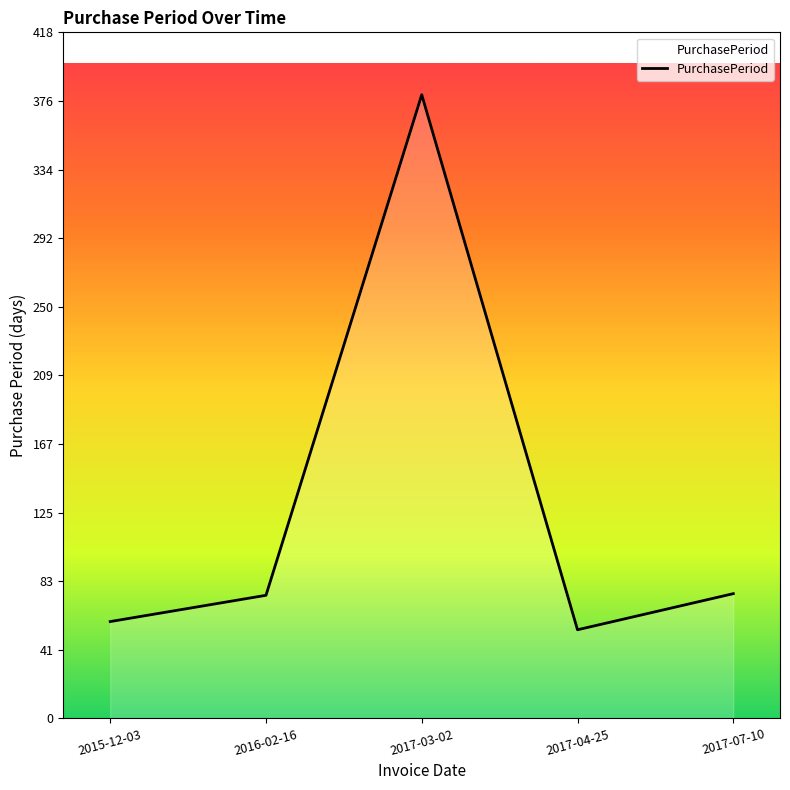

At which category does the chart reach its minimum across all series?

2017-04-25